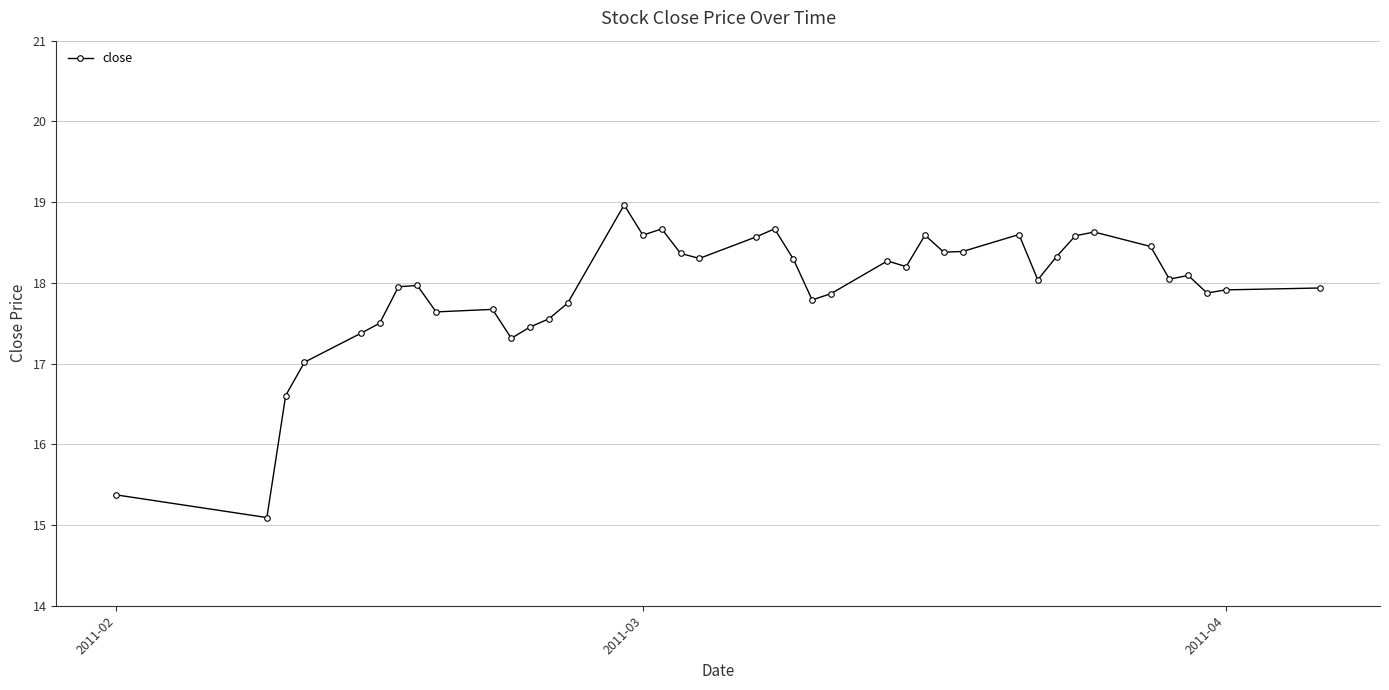

True or false: there are more than 0 points higher than both neighbors.

True